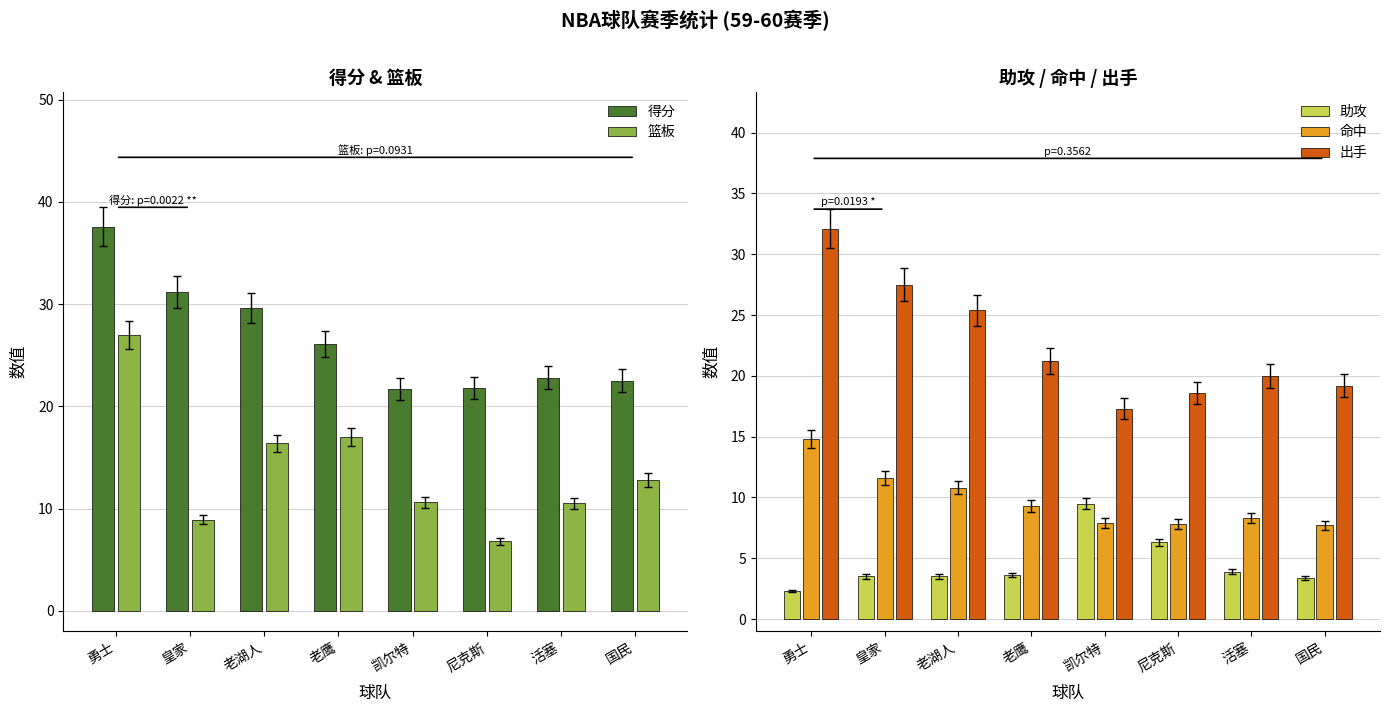

Which series has the largest total across all categories?

得分